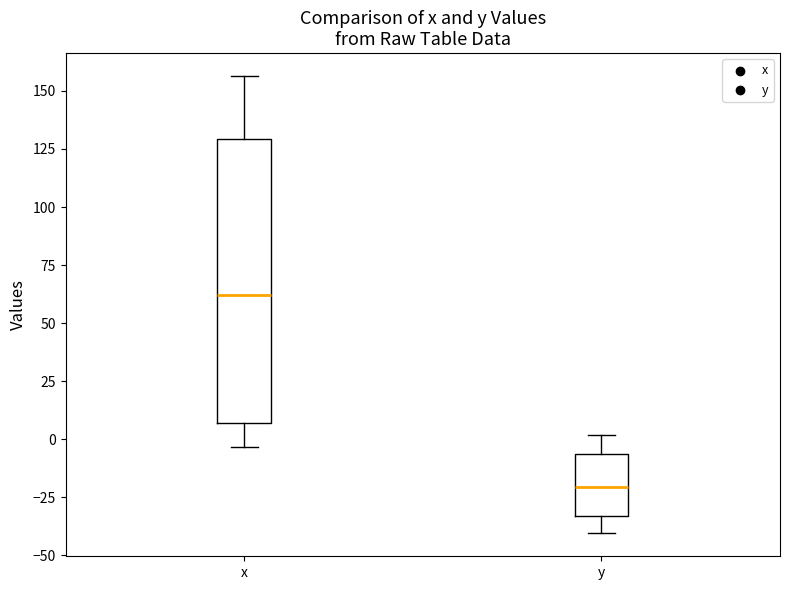

Reading left to right, transcribe this box plot: for each box, give where its median line is, the range the box spans, and where its two whiskers end, as read against the y-axis. The values are not printed on the chart, so give them approximately, as read against the axis.

x: median 60, box 5 to 130, whiskers -5 to 155
y: median -20, box -35 to -5, whiskers -40 to 0